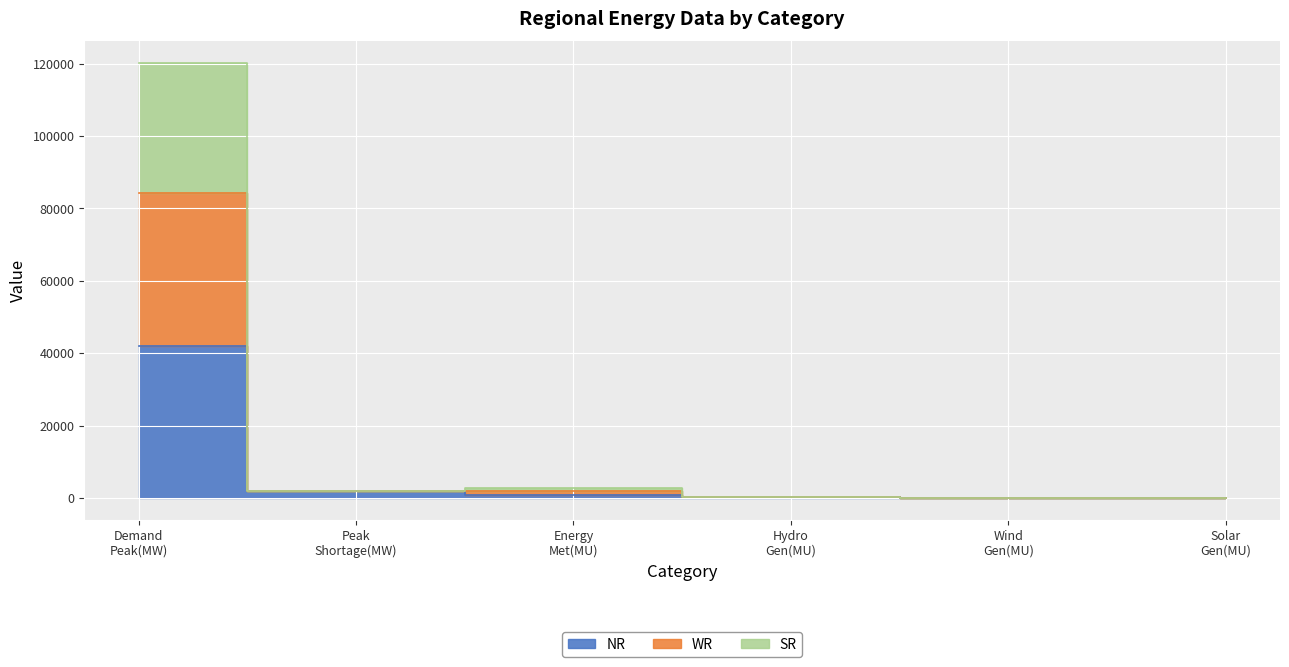

What is the value of the NR point at the 4th from the left?

171.0